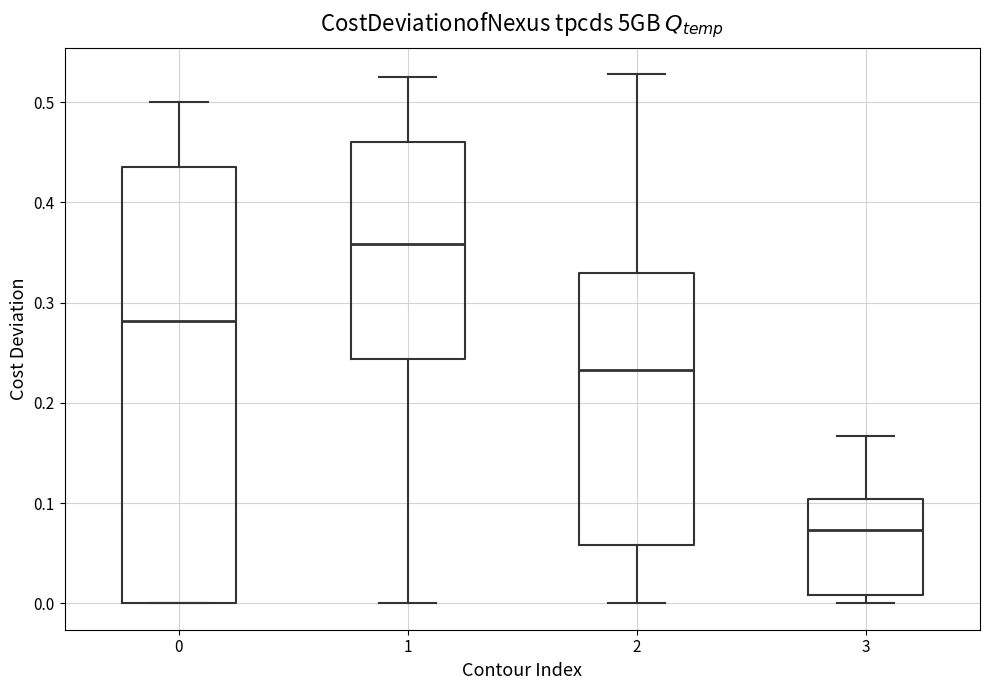

Where does the upper whisker of the box at x = 3 end on the y-axis? The values are not printed on the chart, so give them approximately, as read against the axis.

0.17